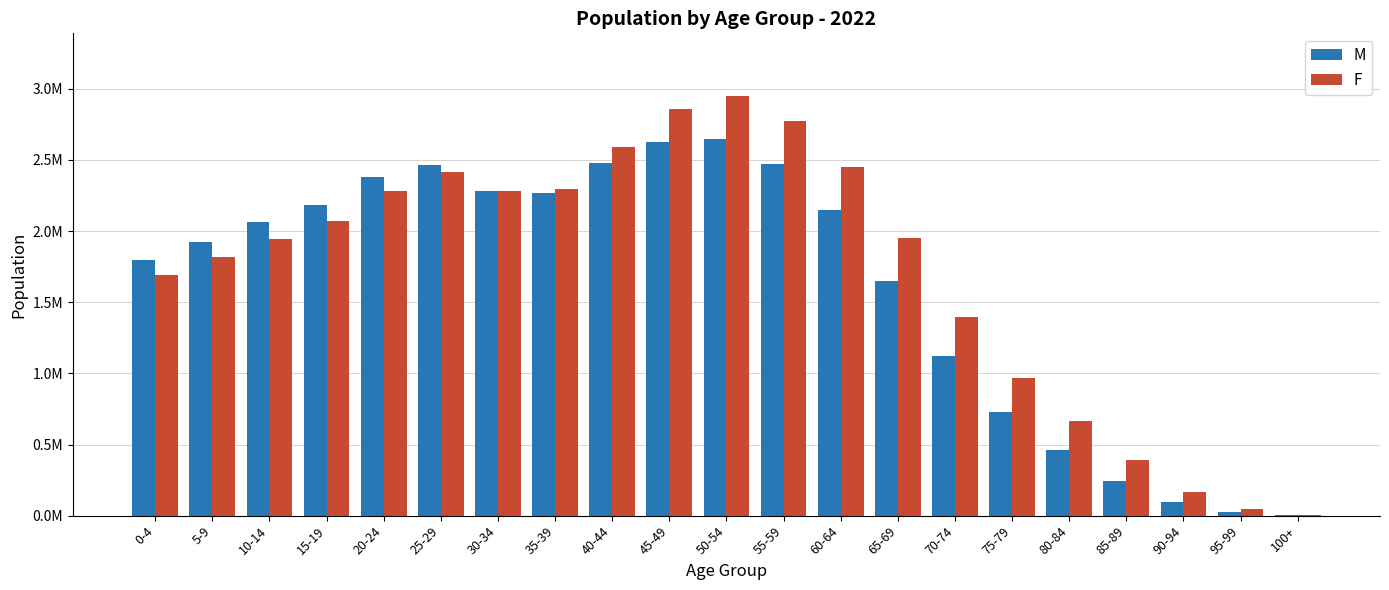

Reading right to left, extract all data points from this chart.

M: 3261	25021	94441	241981	460940	728559	1119329	1651388	2145804	2475278	2650573	2623972	2476728	2266751	2284262	2465338	2377171	2181963	2061438	1924033	1798806
F: 7348	48404	168763	389488	662695	967582	1396896	1951570	2453139	2774601	2948117	2855018	2593037	2296292	2283815	2415593	2279301	2070190	1945681	1818729	1694901